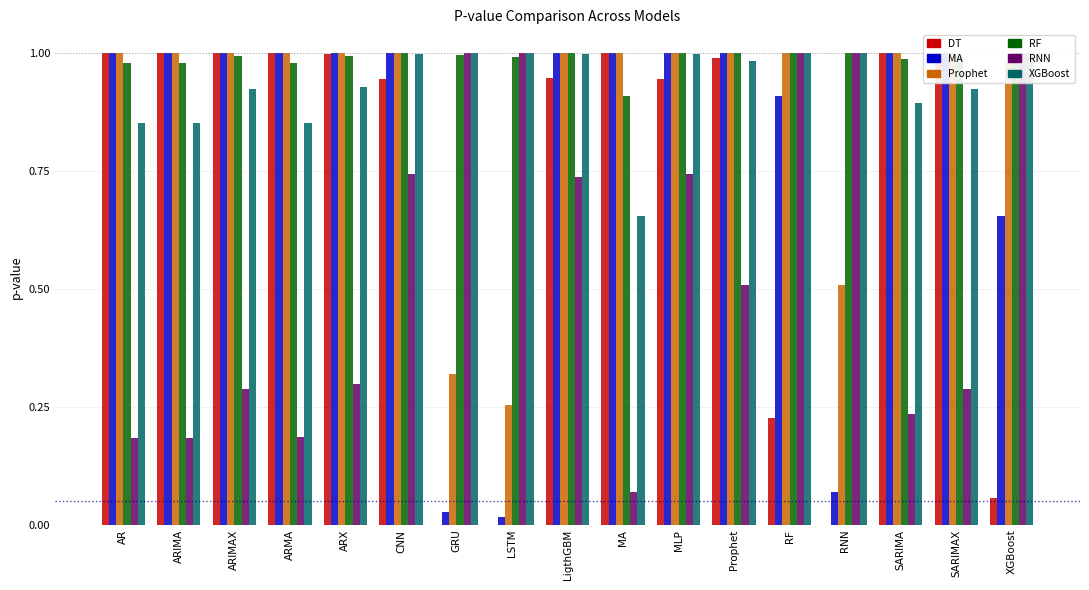

The RNN series shows 0.7 at LigthGBM. True or false?

True